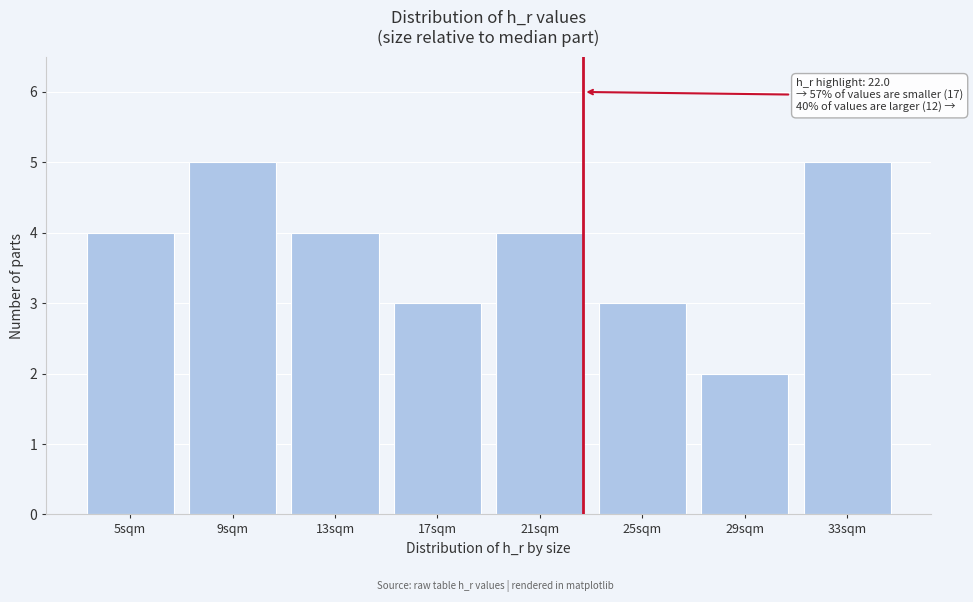

Reading left to right, what are all the values shown in this chart?

4	5	4	3	4	3	2	5